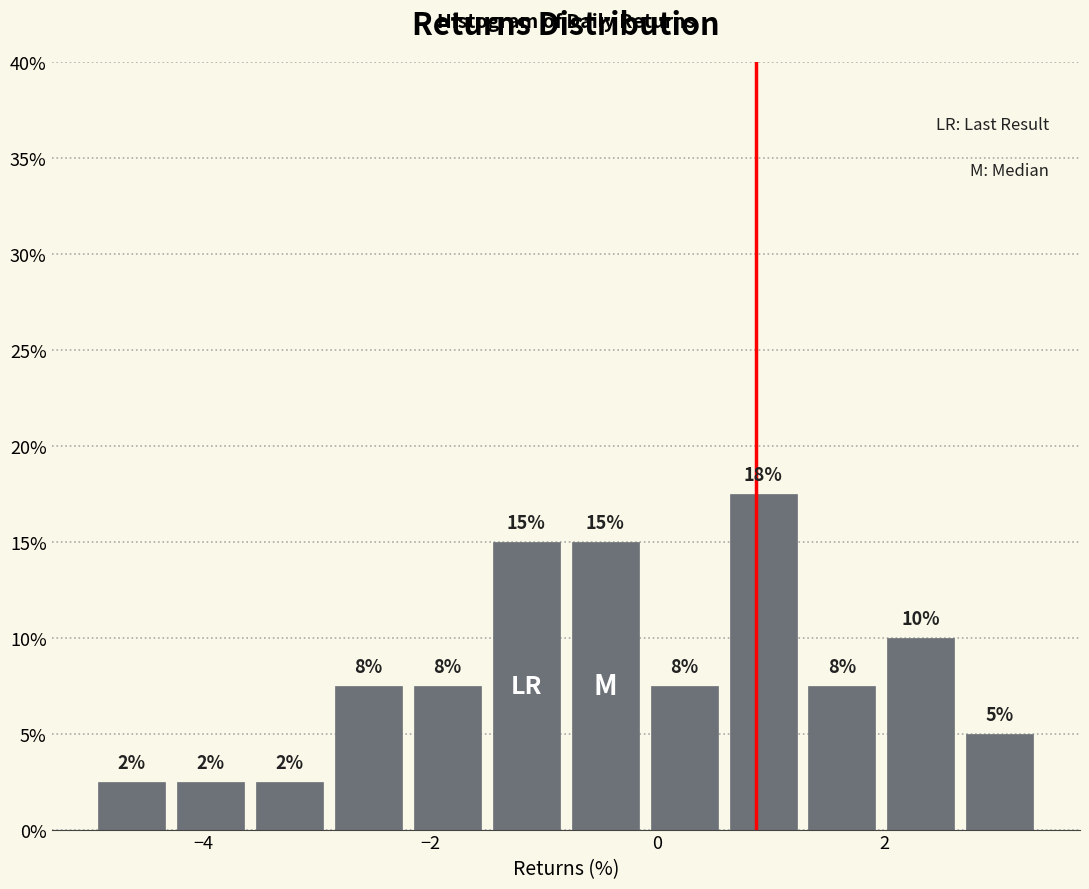

Around what value on the x-axis is the tallest bar? Give the approximate position of its centre, as read against the axis.

1.0